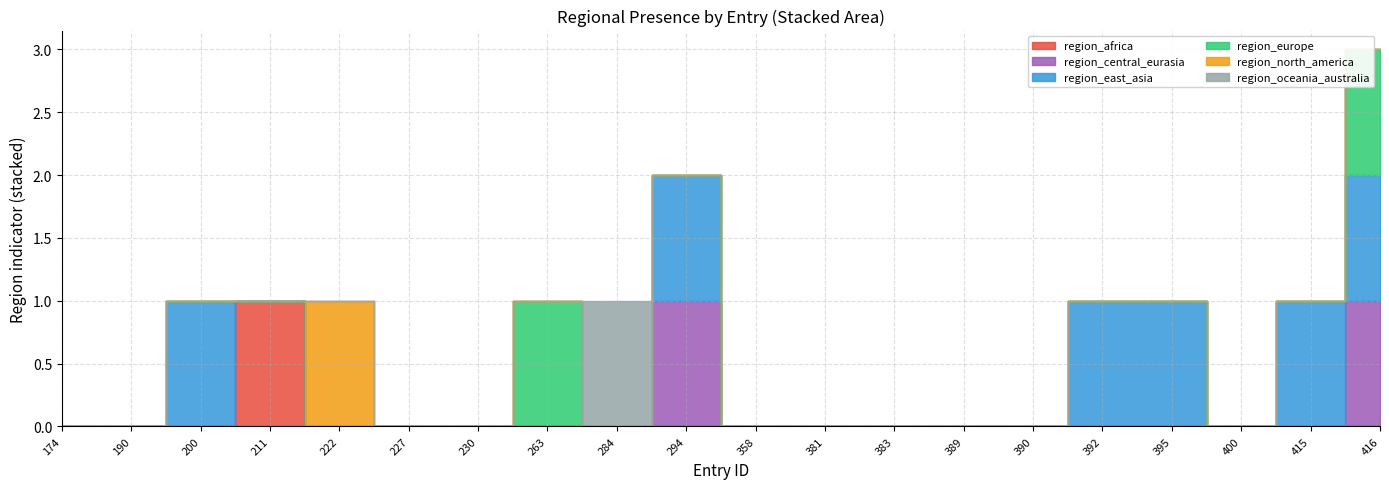

What is the maximum value for region_africa?

1